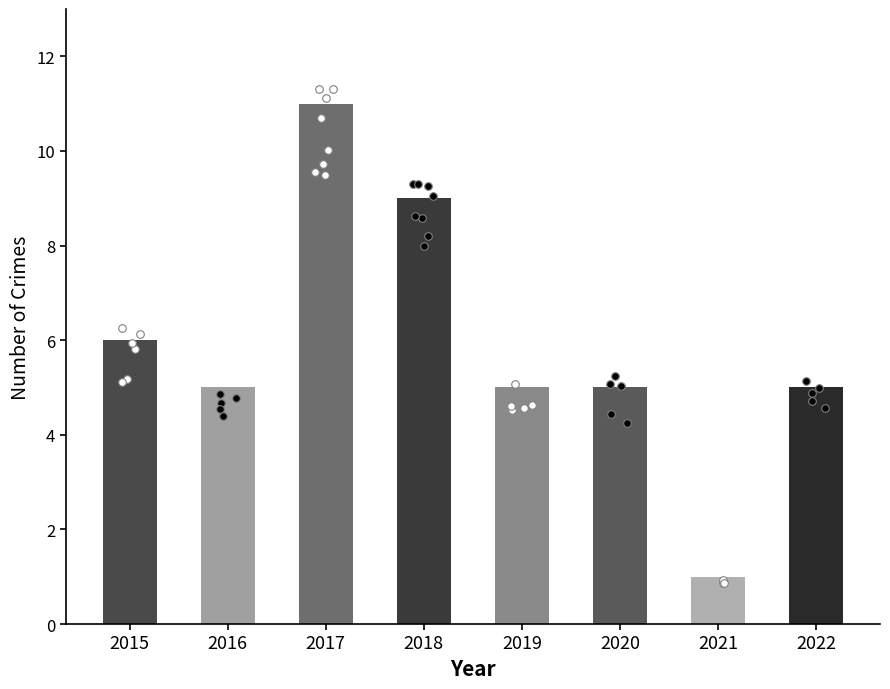

What is the ratio of the value at 2017 to the value at 2019?

2.2